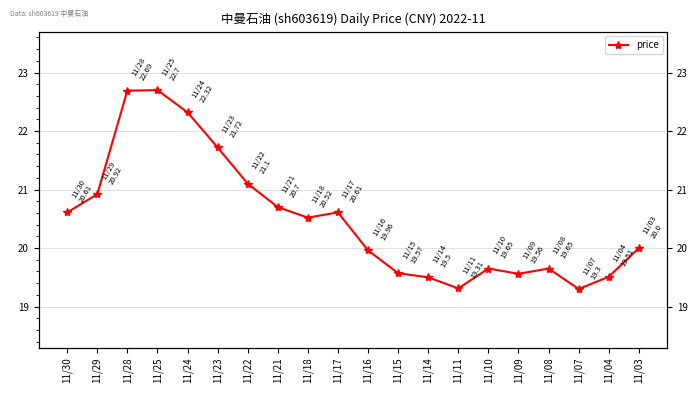

True or false: there are more than 2 points higher than both neighbors.

True